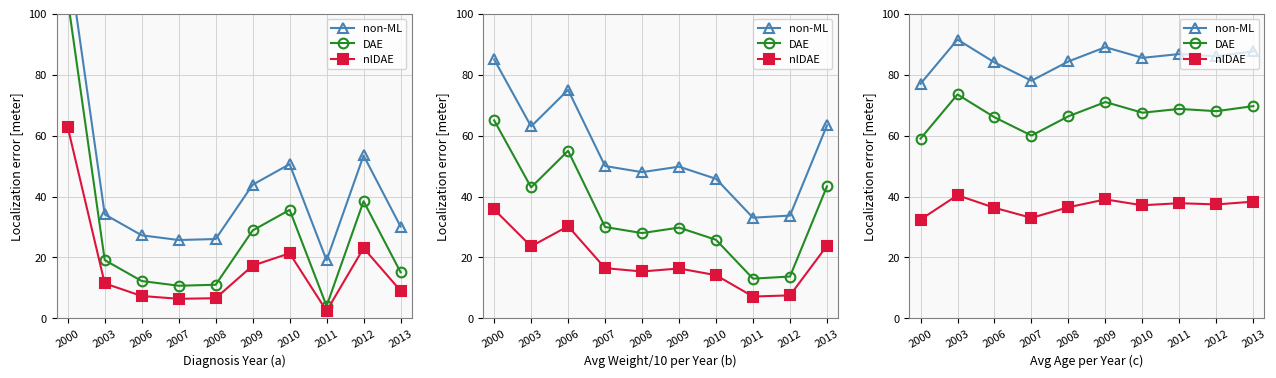

What is the total value across all series at 2000?

168.4